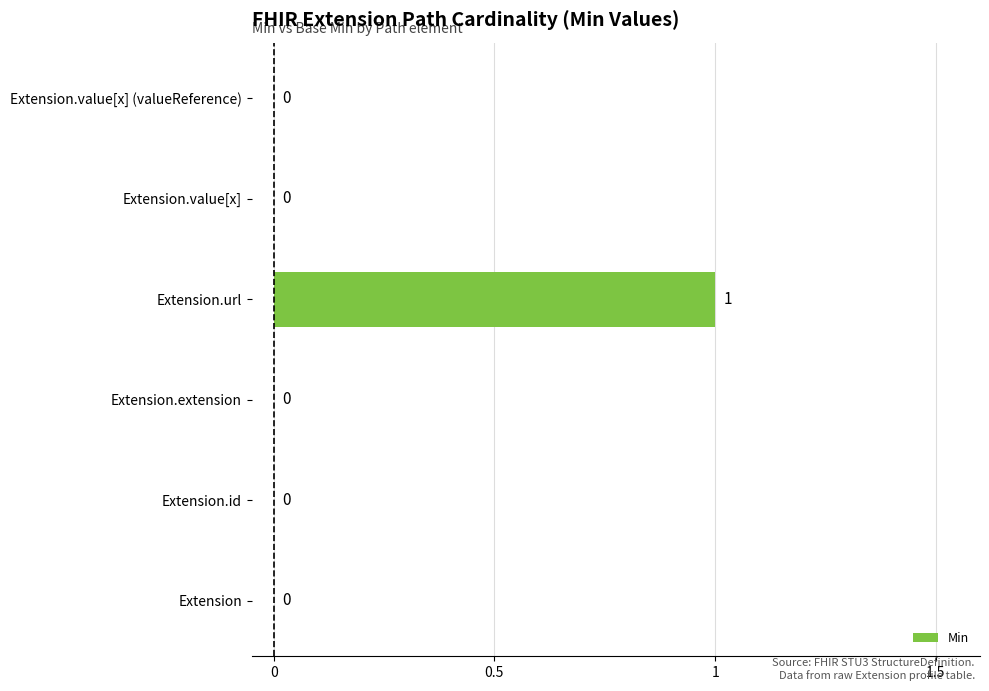

Reading top to bottom, what are all the values shown in this chart?

Extension.value[x] (valueReference)=0	Extension.value[x]=0	Extension.url=1	Extension.extension=0	Extension.id=0	Extension=0